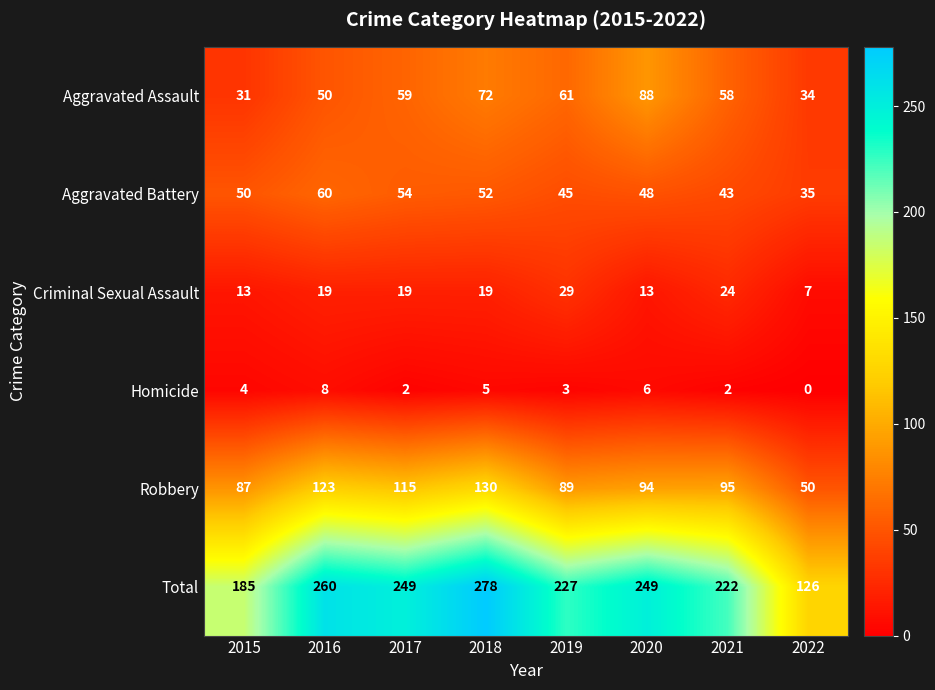

Is the value of Aggravated Battery at 2021 greater than the value of Total at 2015?

No